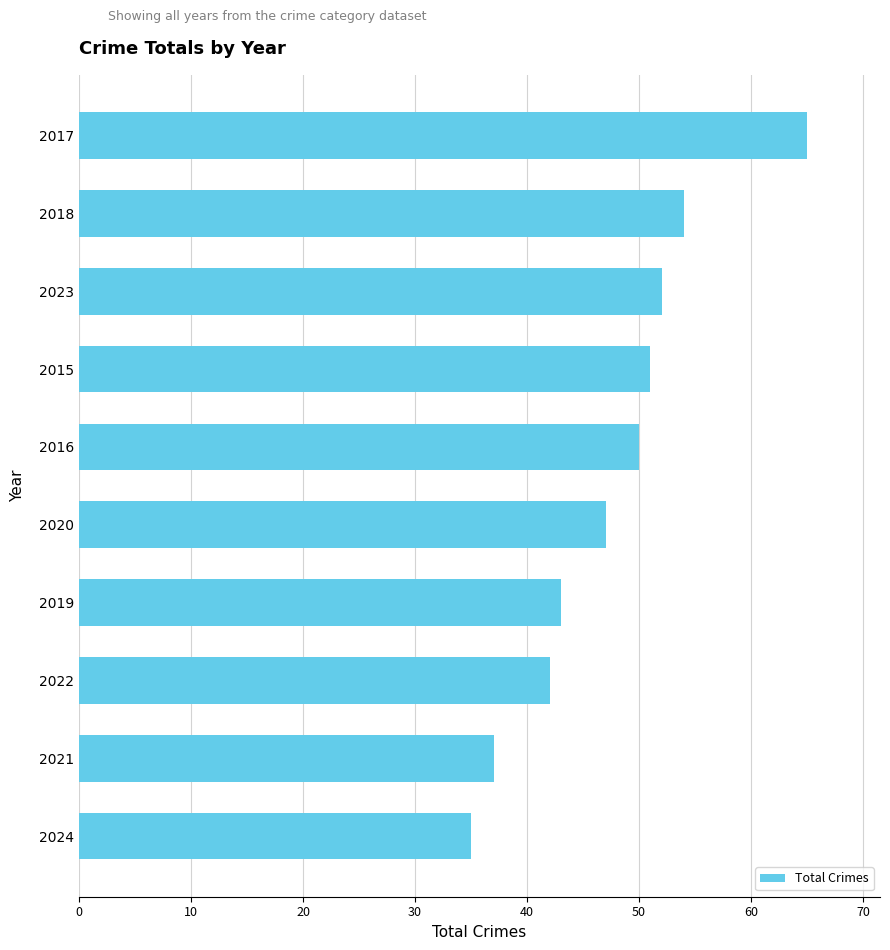

What is the maximum value shown in the chart?

65